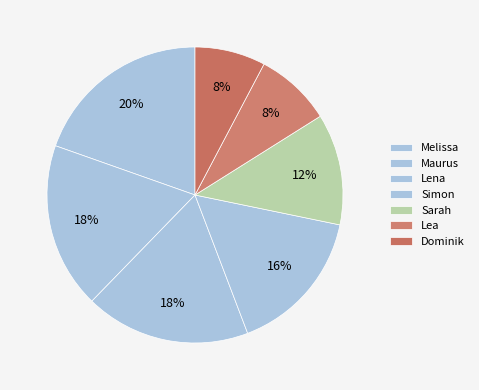

What percentage is the Sarah slice, to the nearest percent?

12%